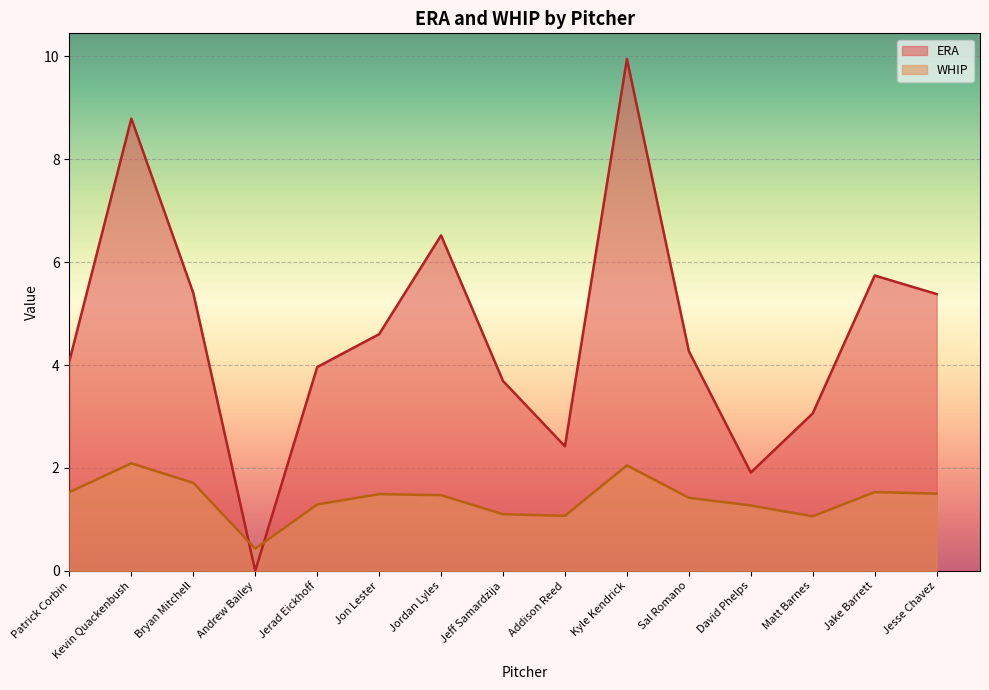

At which label is WHIP closest to 1?

Matt Barnes